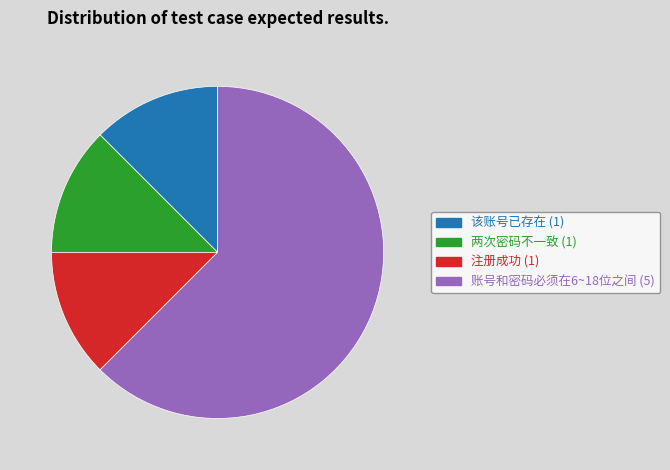

What is the largest slice in the pie chart?

账号和密码必须在6~18位之间